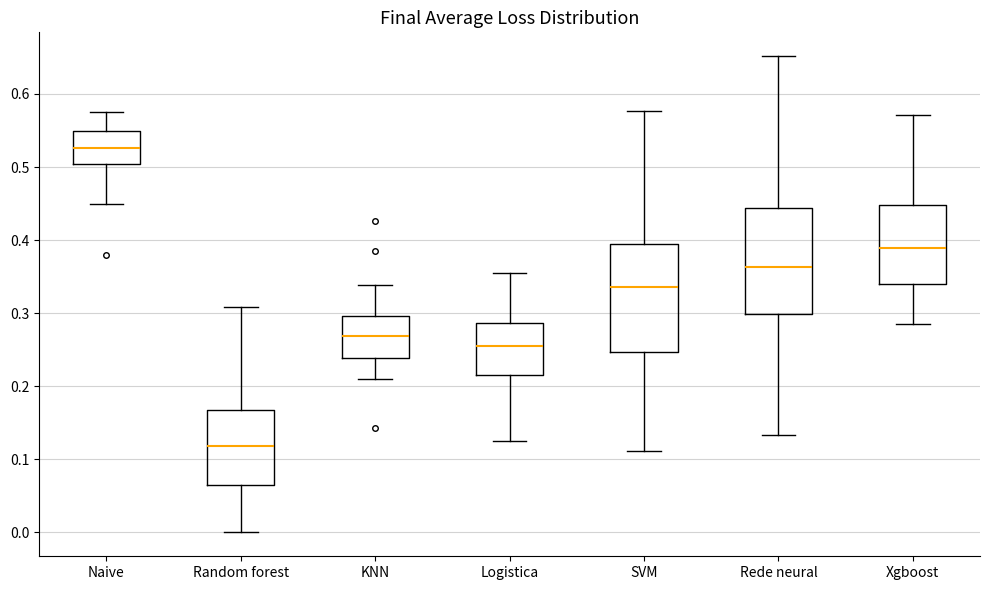

Reading left to right, transcribe this box plot: for each box, give where its median line is, the range the box spans, and where its two whiskers end, as read against the y-axis. The values are not printed on the chart, so give them approximately, as read against the axis.

Naive: median 0.53, box 0.50 to 0.55, whiskers 0.45 to 0.58
Random forest: median 0.12, box 0.06 to 0.17, whiskers 0.00 to 0.31
KNN: median 0.27, box 0.24 to 0.30, whiskers 0.21 to 0.34
Logistica: median 0.25, box 0.22 to 0.29, whiskers 0.13 to 0.35
SVM: median 0.34, box 0.25 to 0.39, whiskers 0.11 to 0.58
Rede neural: median 0.36, box 0.30 to 0.44, whiskers 0.13 to 0.65
Xgboost: median 0.39, box 0.34 to 0.45, whiskers 0.29 to 0.57